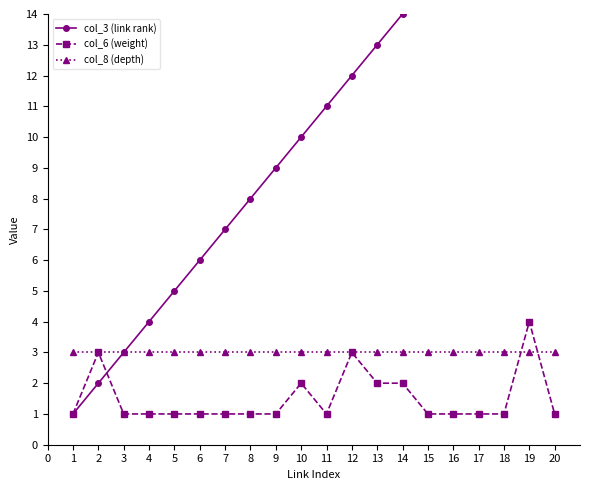

The col_8 (depth) series shows 3 at 3. True or false?

True